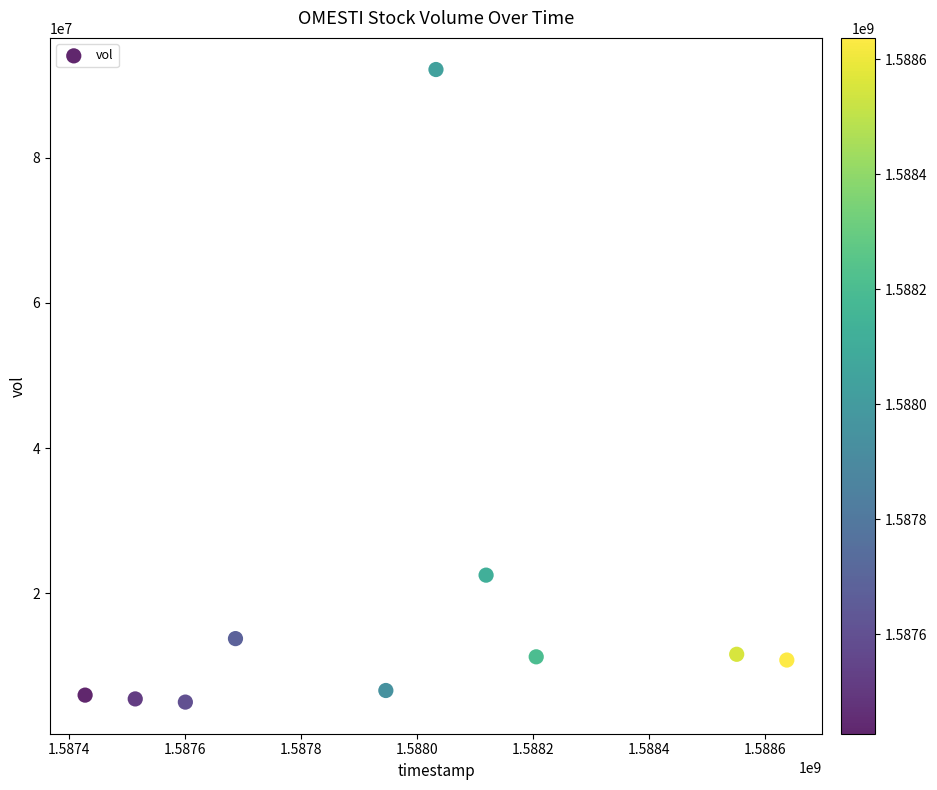

What Y value in the scatter plot is closest to 48573500?

22481300